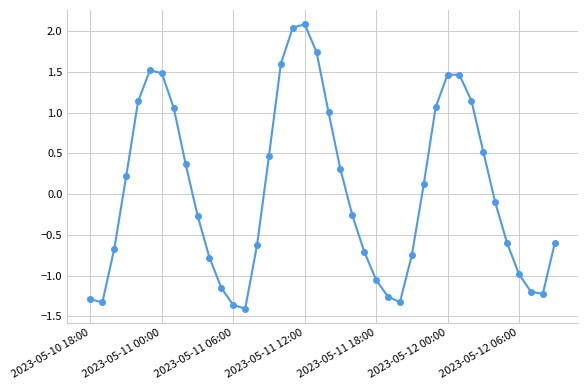

What is the value of the 36th point from the left?

-0.6